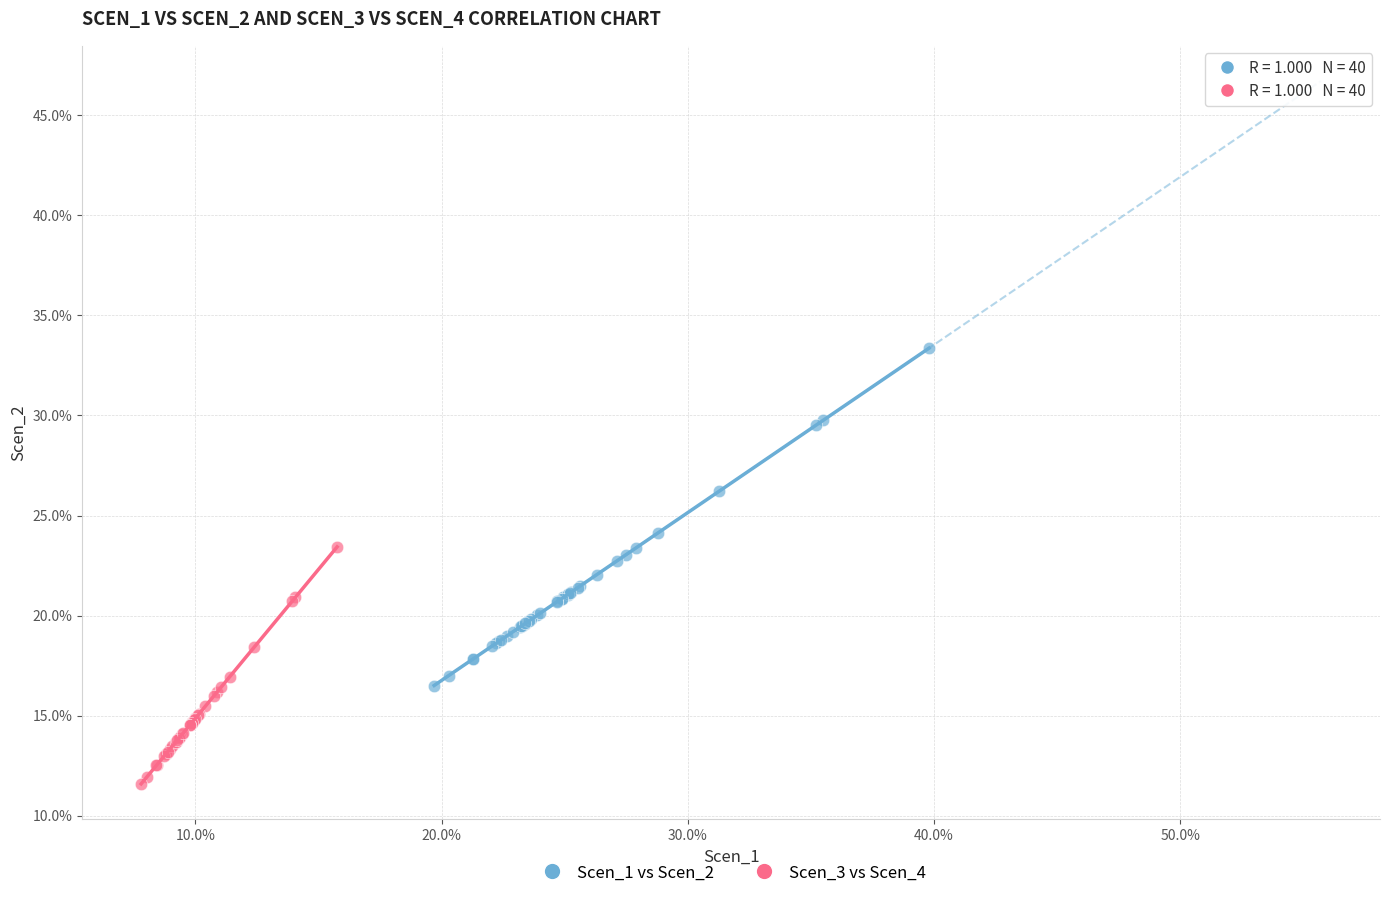

What are all the series names shown in the legend?

Scen_1 vs Scen_2, Scen_3 vs Scen_4